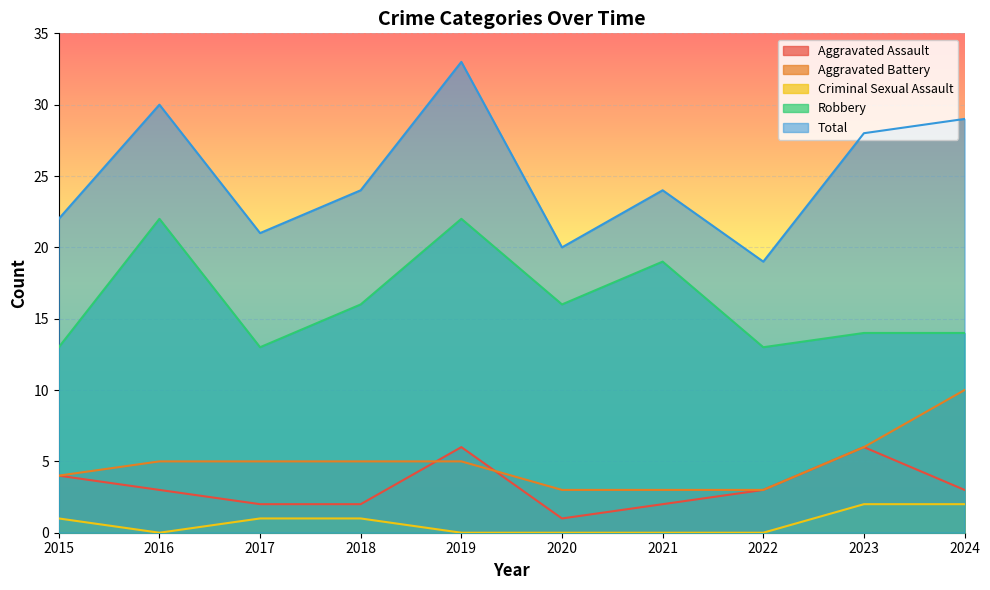

At which category is the sum across all series the highest?

2019